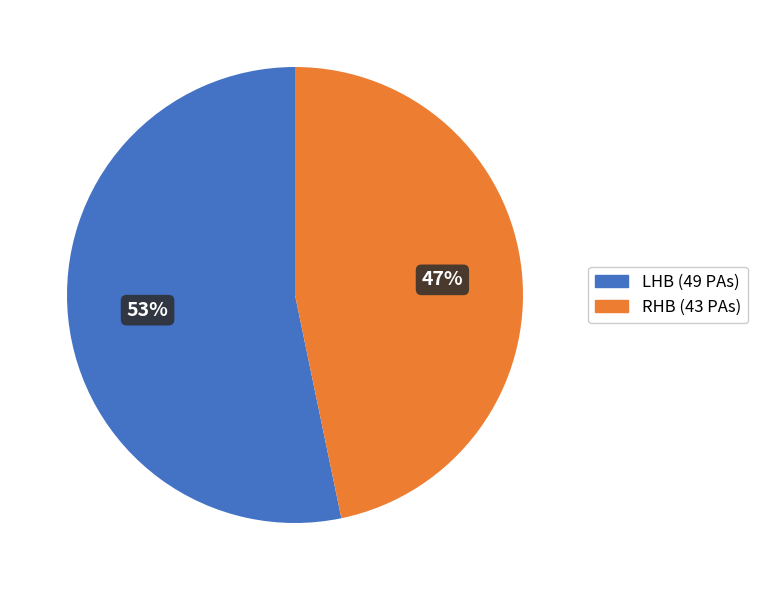

Is there any slice that represents more than half of the pie?

Yes